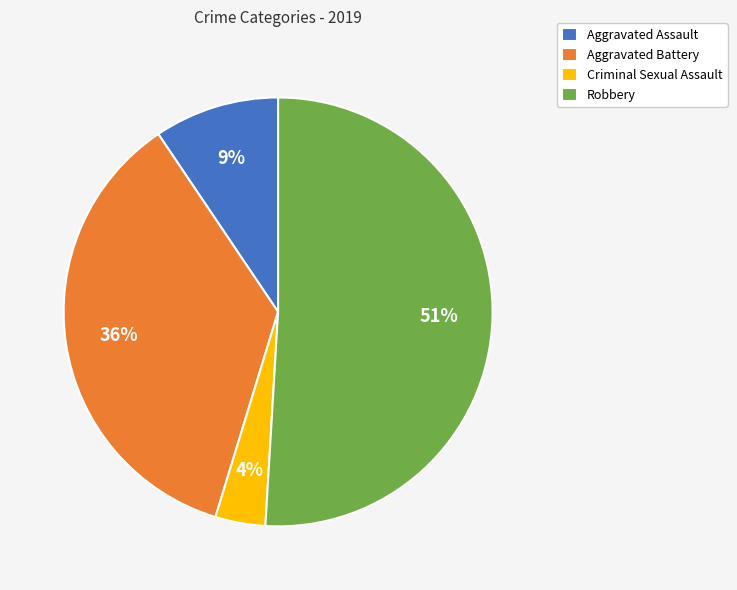

To the nearest percent, what portion does Criminal Sexual Assault represent?

4%